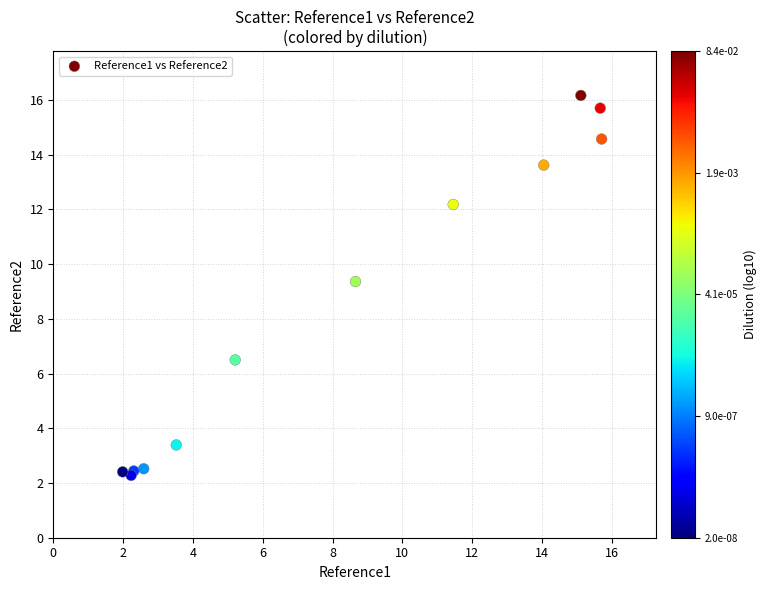

What Y value in the scatter plot is closest to 9?

9.4